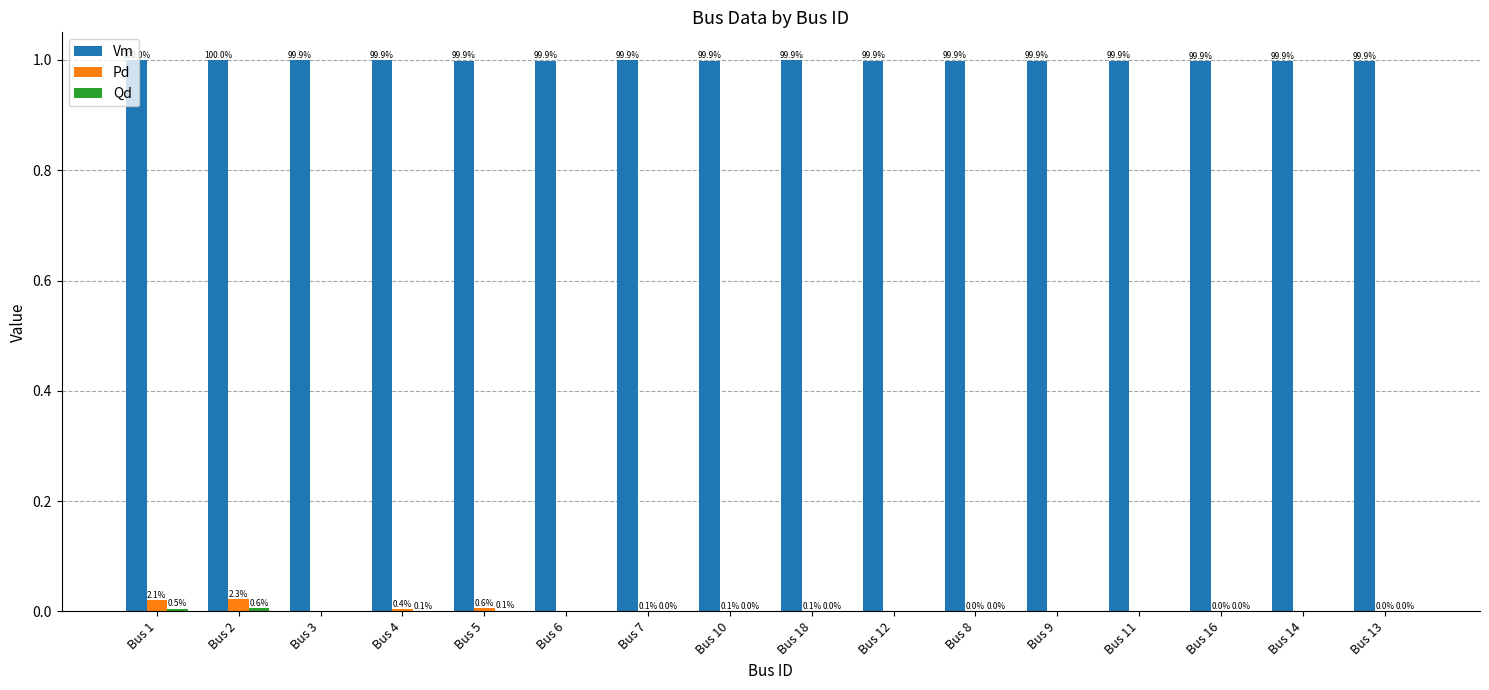

Which has a higher value, Bus 5 or Bus 2?

Bus 2